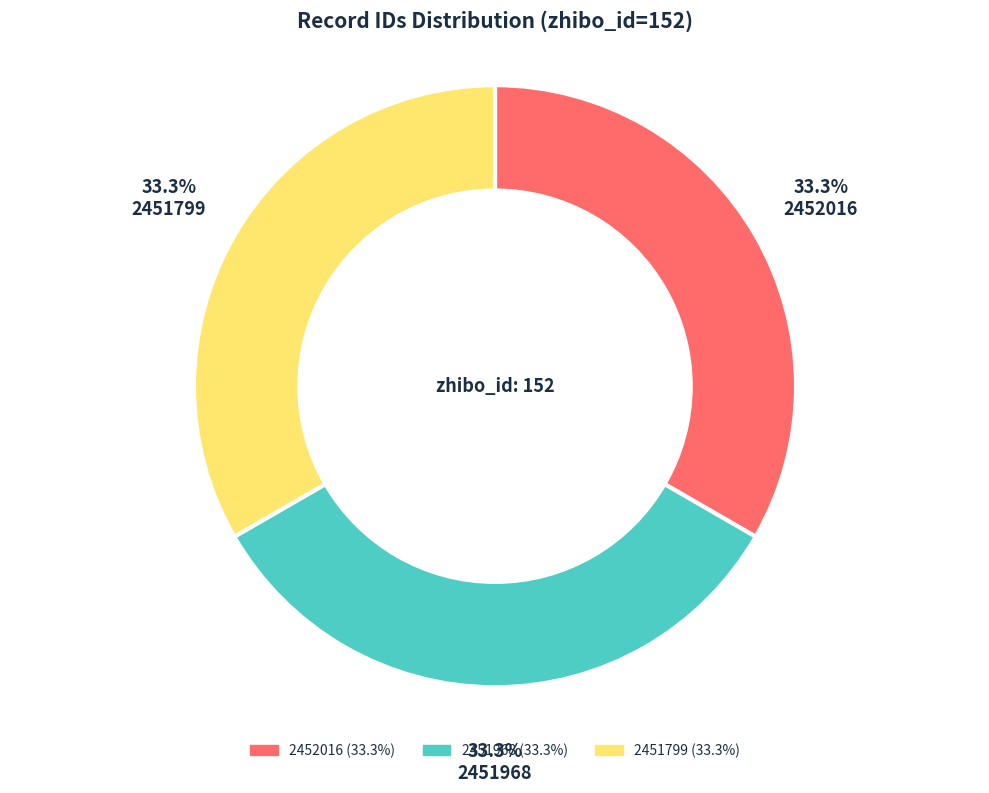

Does any single category account for the majority?

No